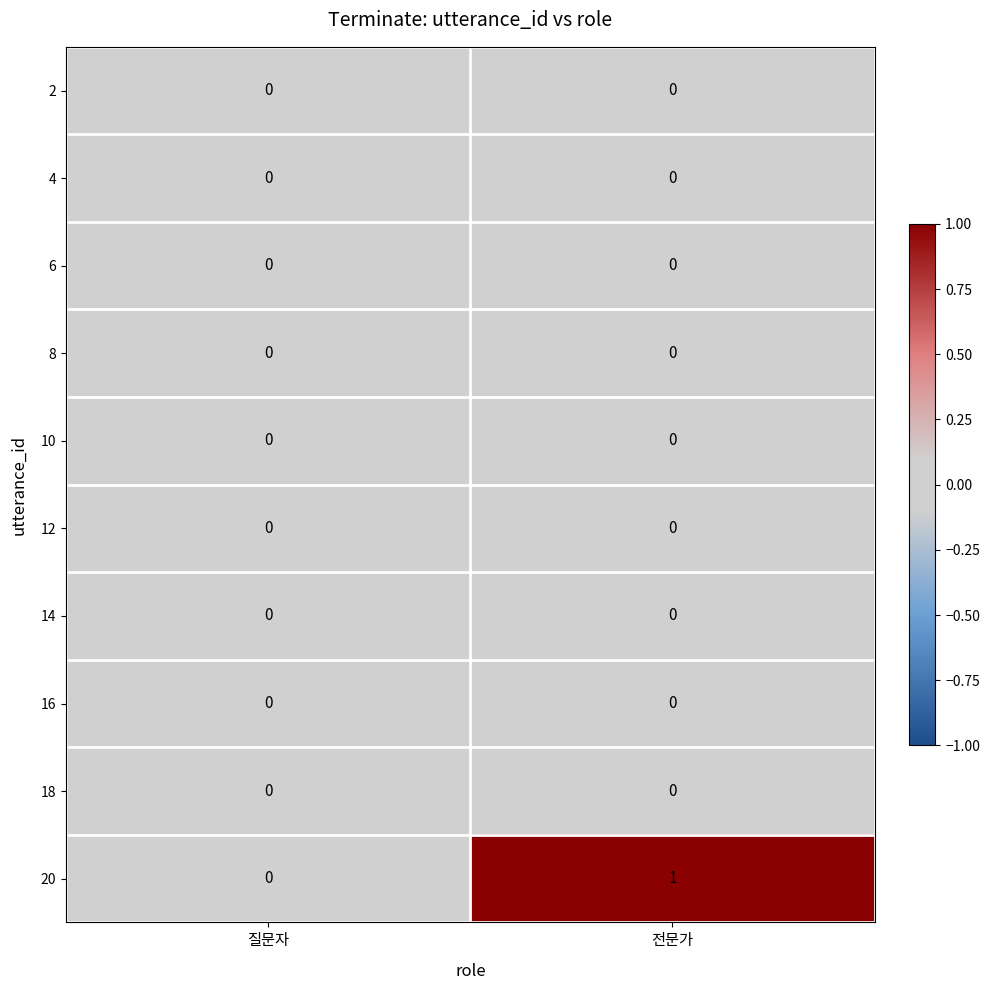

Between 질문자 and 전문가, which series saw the biggest shift?

20